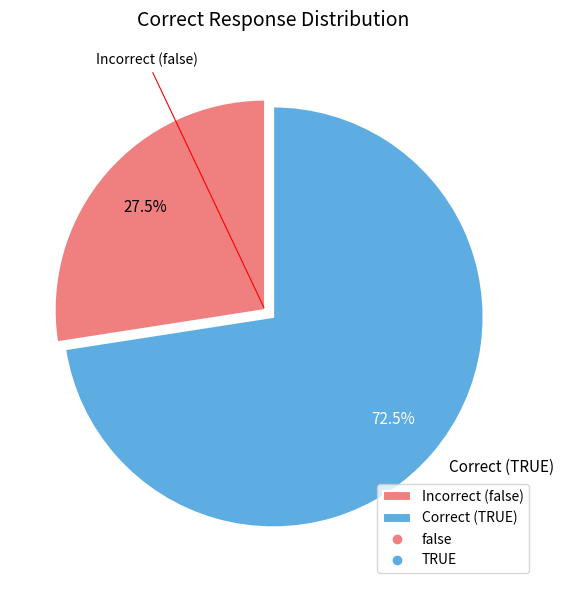

What is the total percentage of Correct (TRUE) and Incorrect (false)?

100.0%